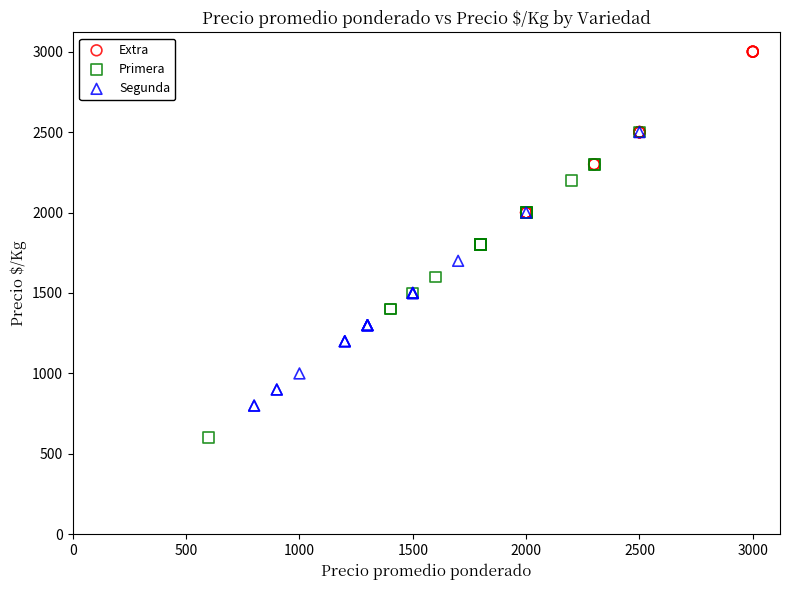

Which series contains the lowest Y value?

Primera